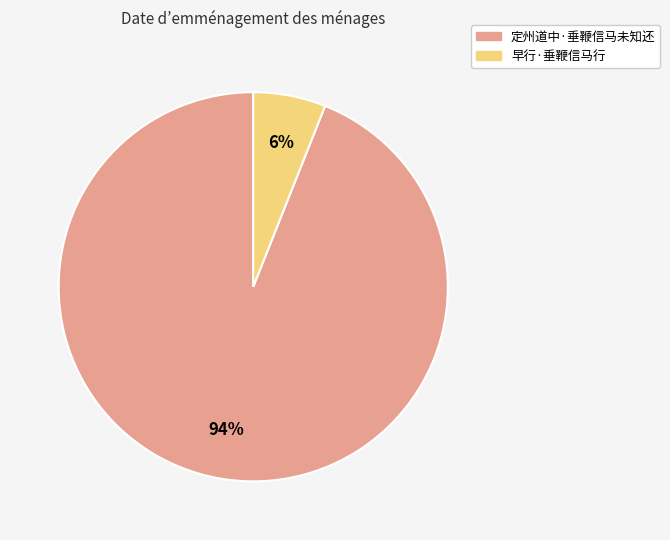

Count the number of slices in the pie.

2